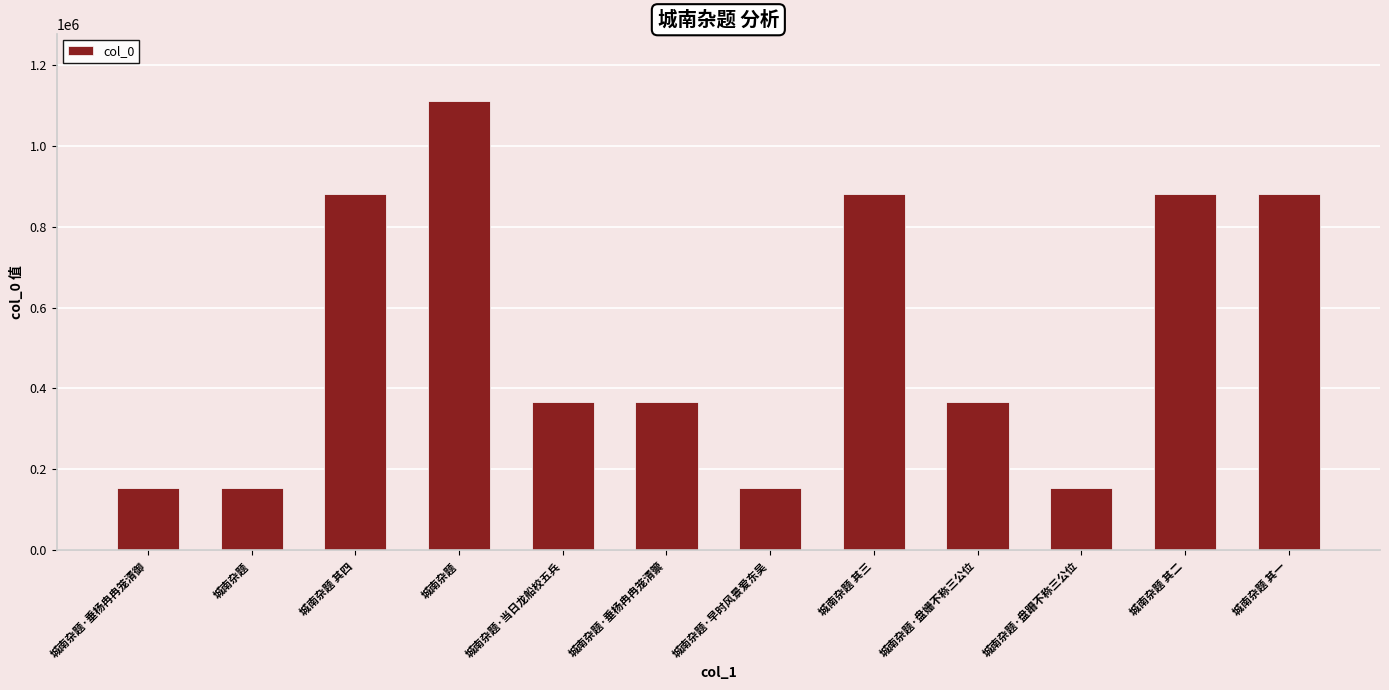

List the labels in order of value, largest first.

城南杂题, 城南杂题 其四, 城南杂题 其二, 城南杂题 其一, 城南杂题 其三, 城南杂题·盘姗不称三公位, 城南杂题·当日龙船校五兵, 城南杂题·垂杨冉冉笼清籞, 城南杂题·早时风景爱东吴, 城南杂题·盘跚不称三公位, 城南杂题·垂杨冉冉笼清御, 城南杂题